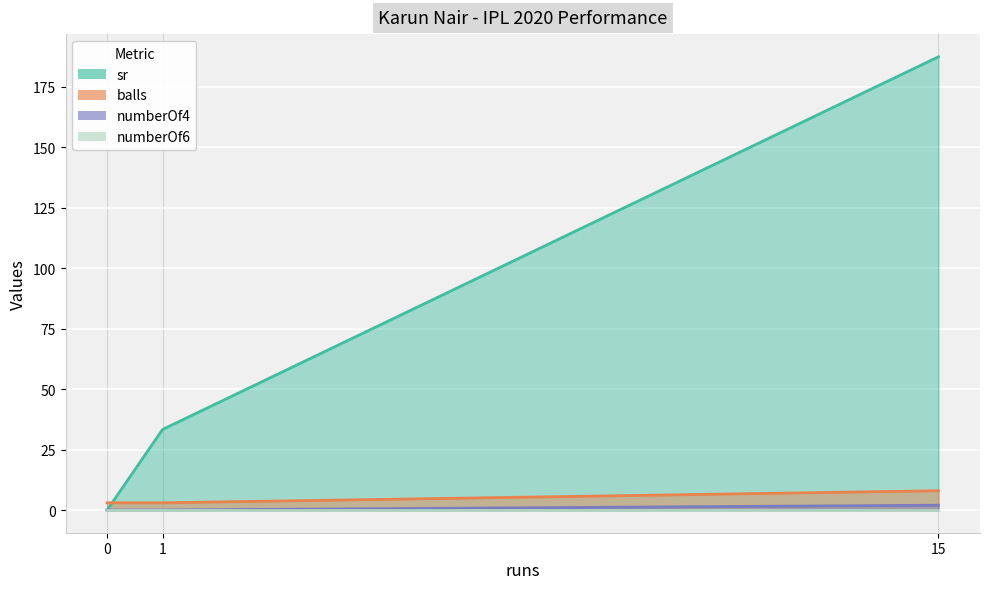

True or false: balls has a value of 8.0 at 15.

True